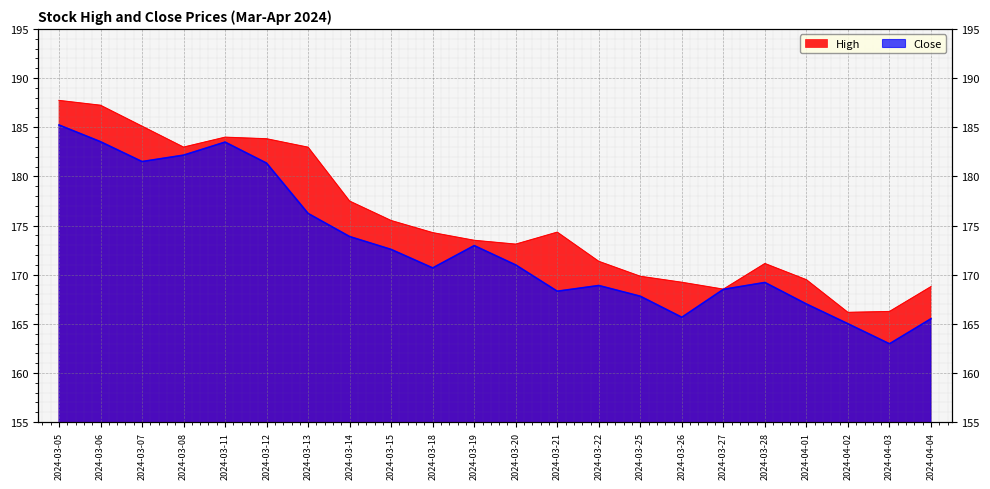

What are all the series names shown in the legend?

High, Close